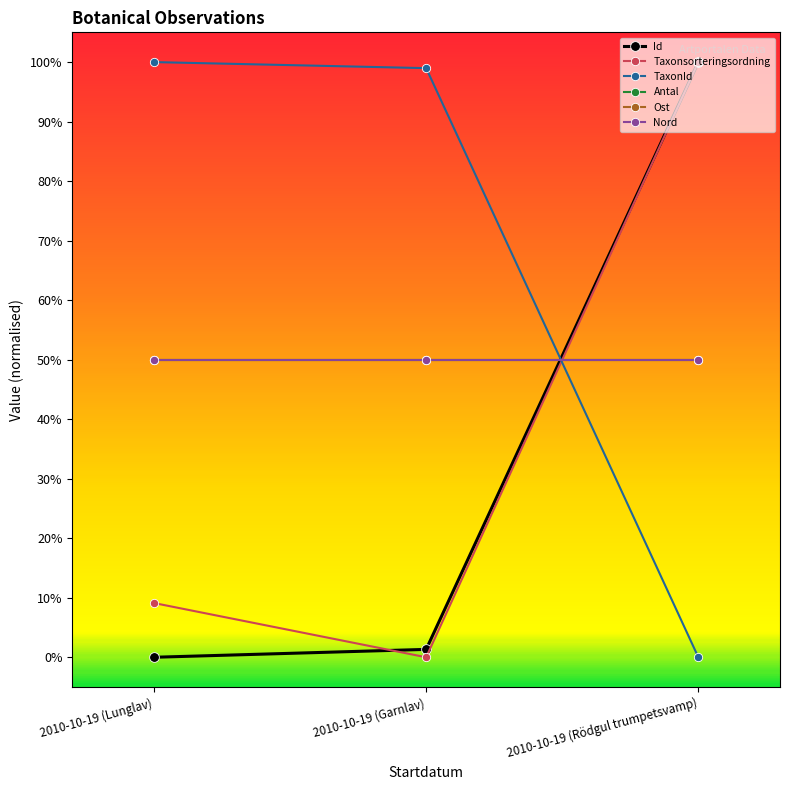

What is the value of the Id point at the 3rd from the left?

1.0